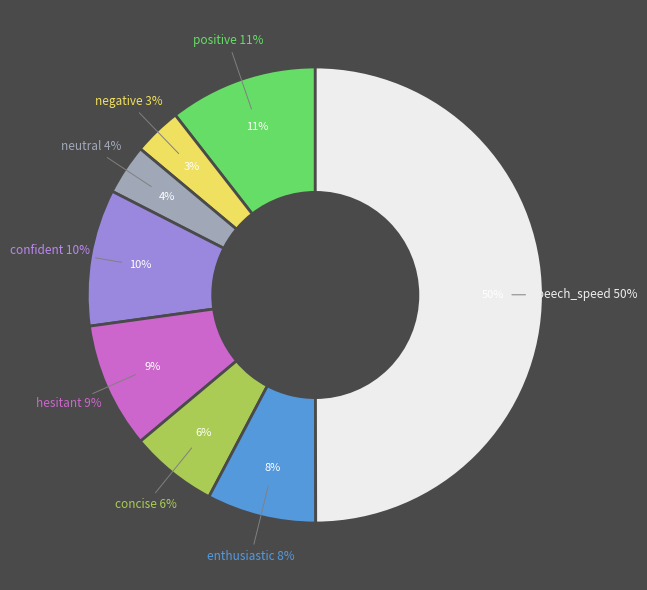

What is the smallest slice in the pie chart?

negative